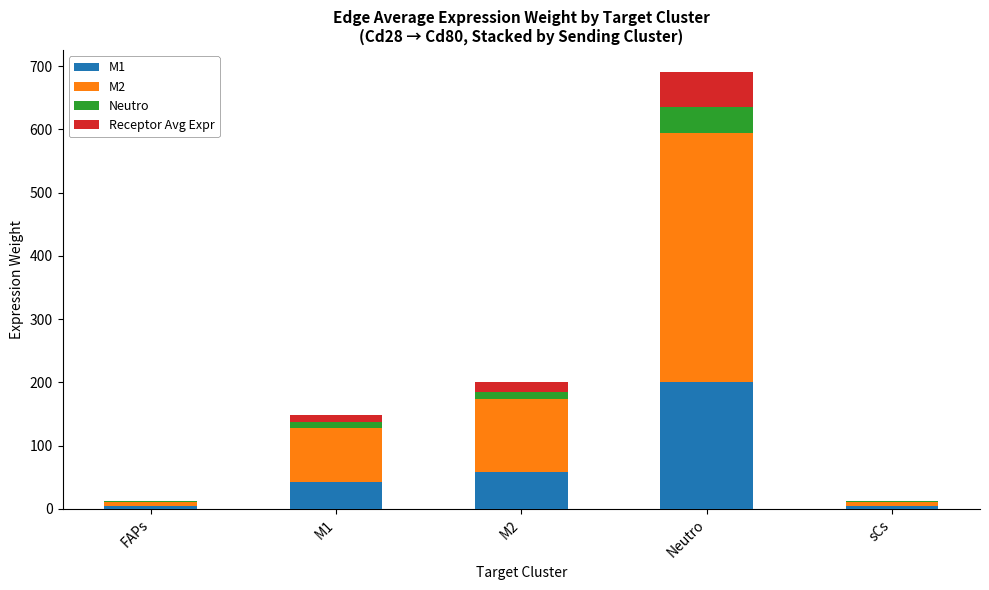

At which category is the sum across all series the highest?

Neutro